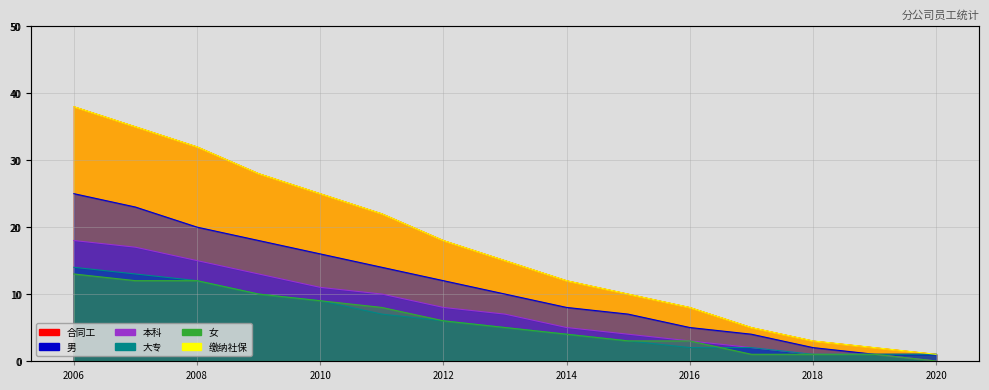

Is the value of 女 at 2014 greater than the value of 合同工 at 2020?

Yes